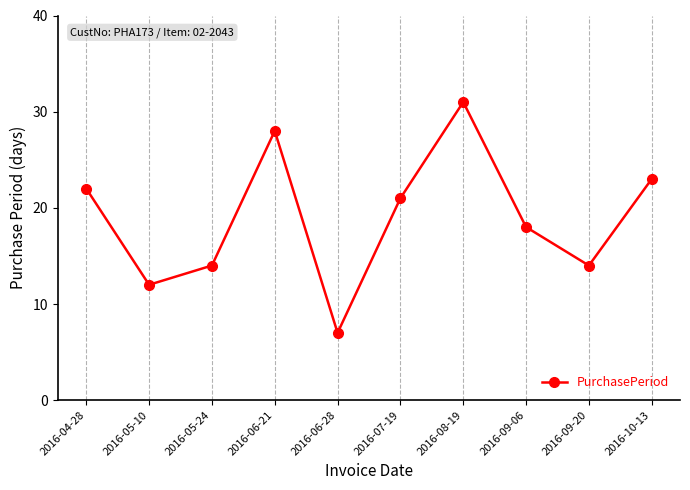

Between 2016-05-24 and 2016-06-21, which is larger?

2016-06-21